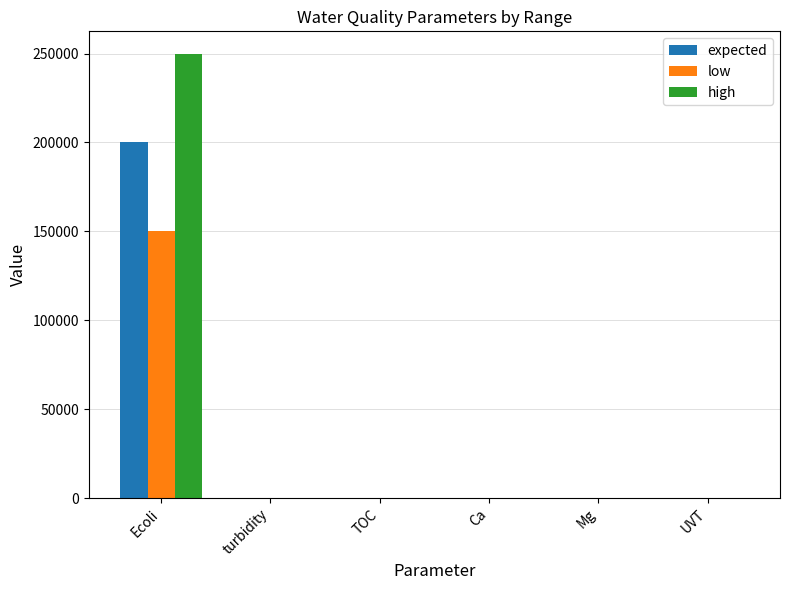

How many groups of bars are there?

6